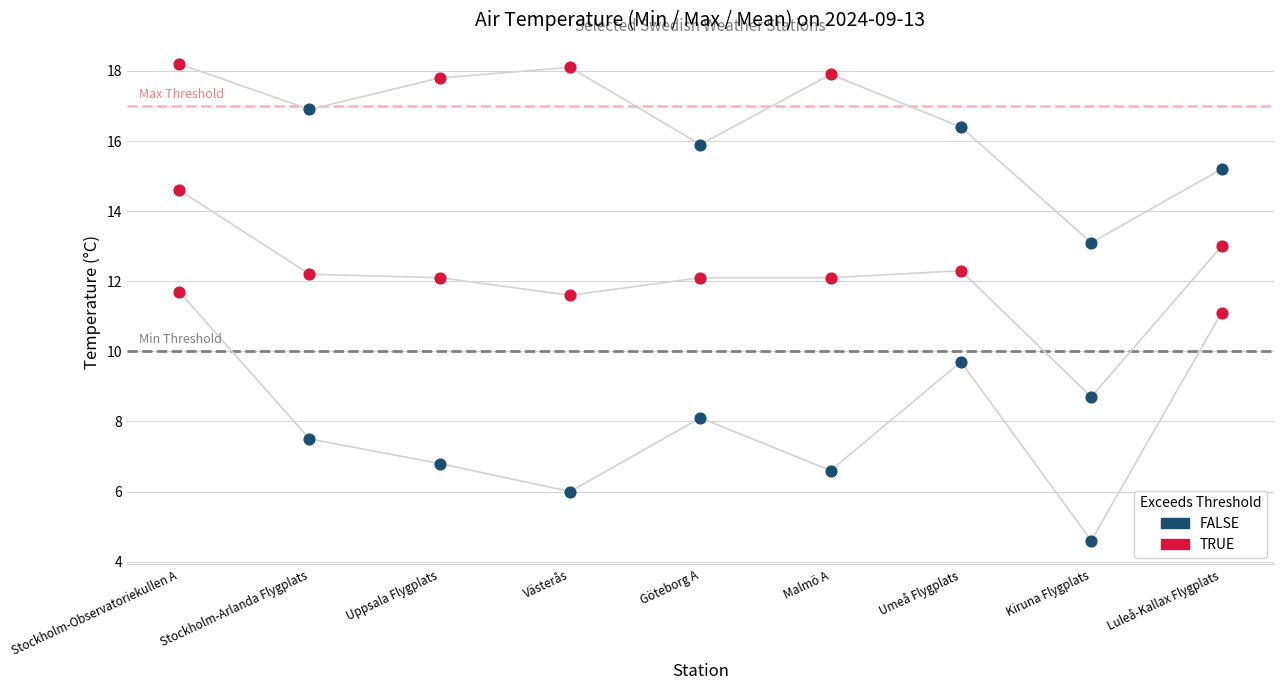

Which series reaches the minimum Y coordinate?

Min Temperature